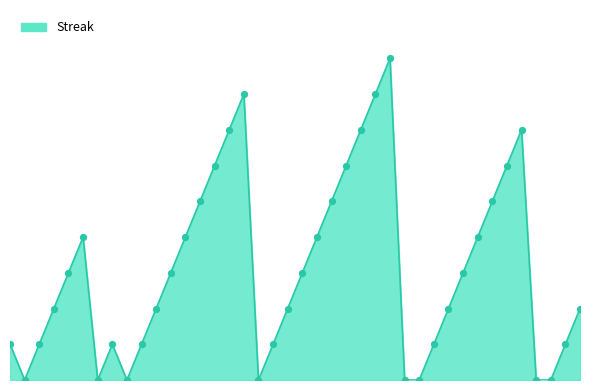

Is this an area chart (filled region under the line)?

Yes